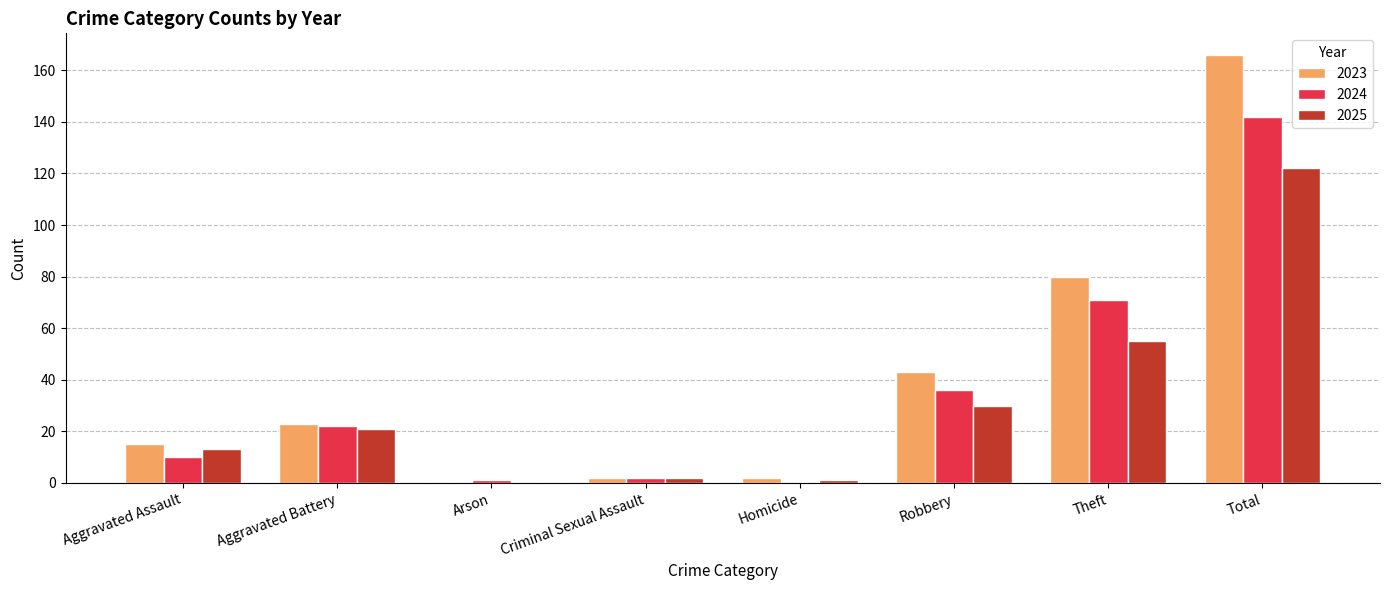

What is the sum of all 2024 values?

284